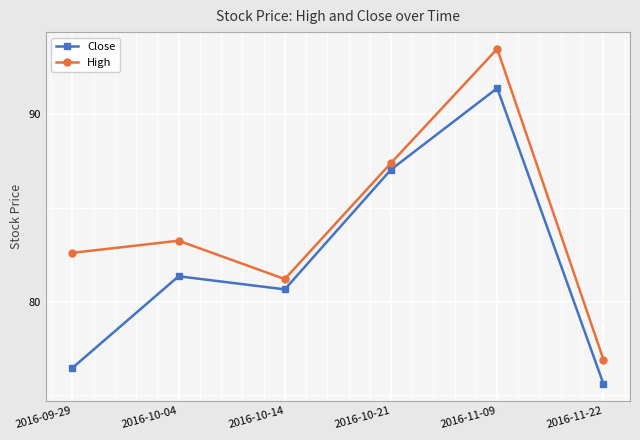

How many series are shown in this chart?

2